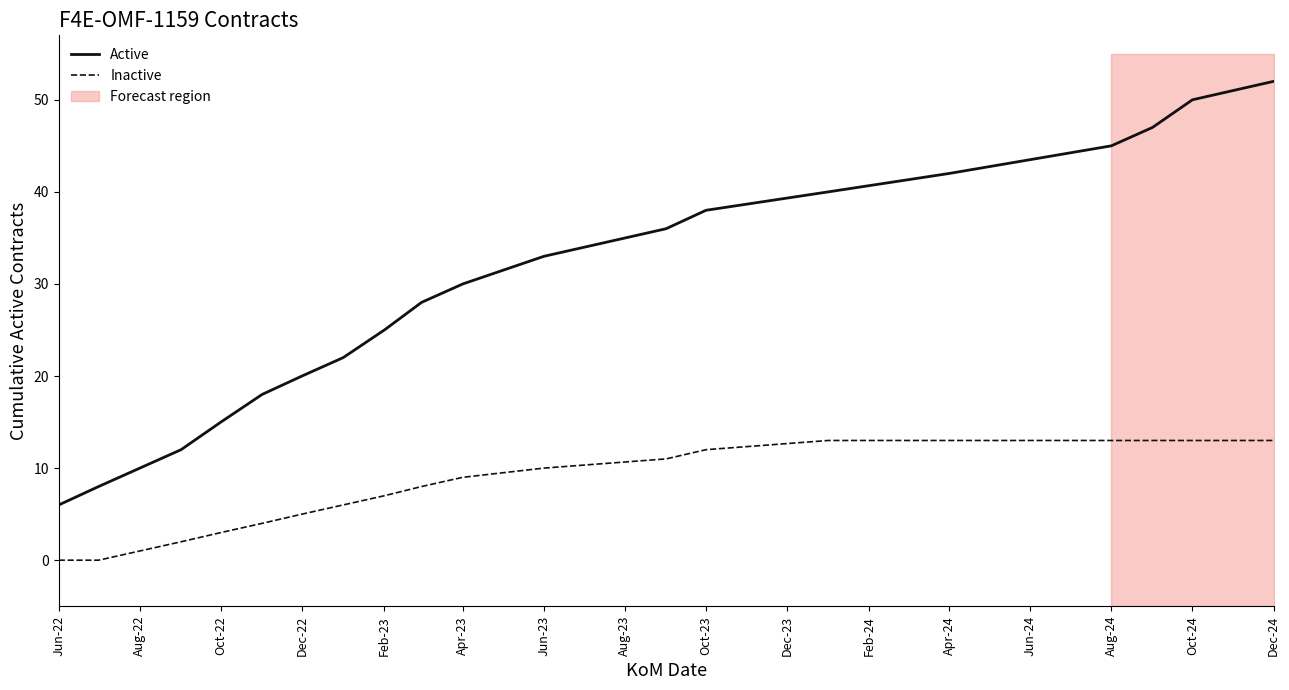

True or false: Active has a value of 46 at Jun-23.

False